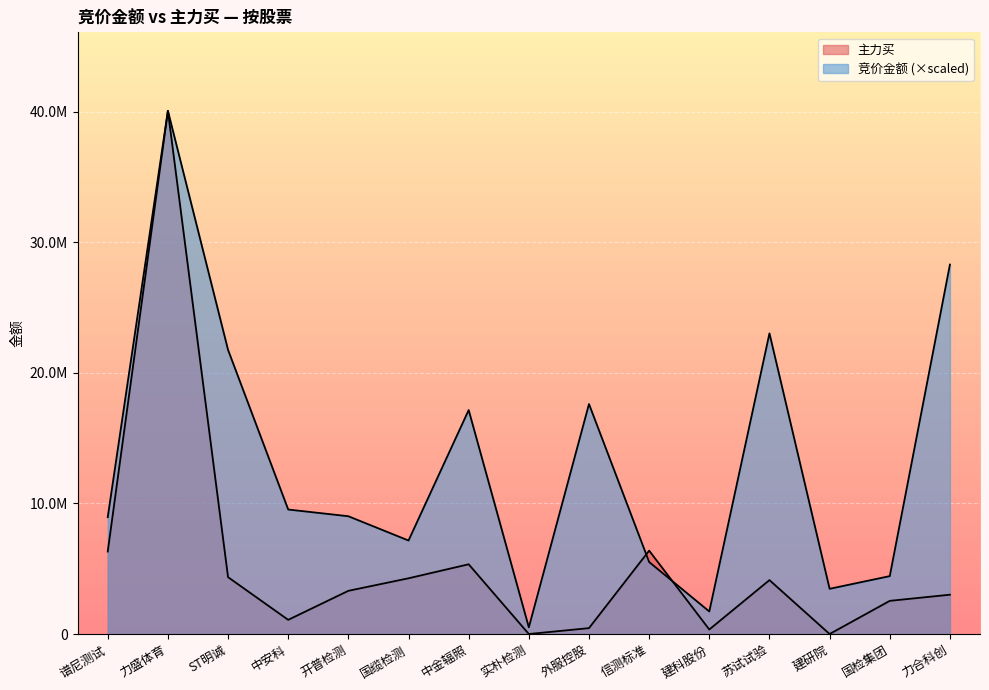

In 竞价金额, how many points are higher than both neighbors (excluding endpoints)?

4